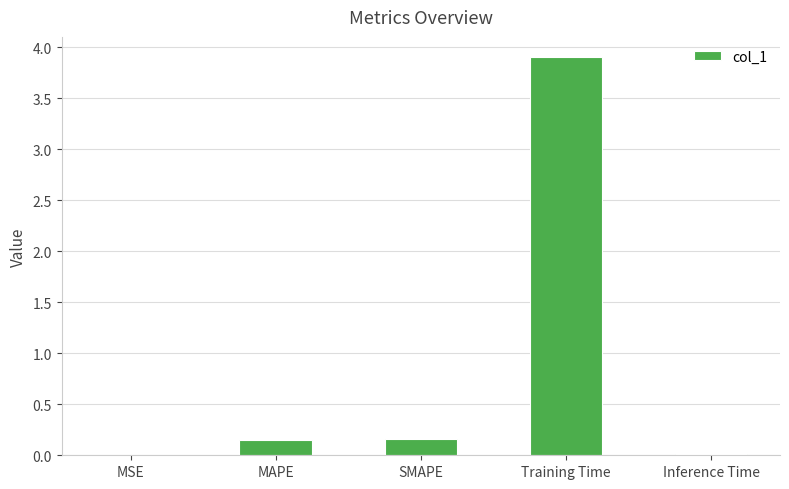

Which category has the highest value across all series?

Training Time